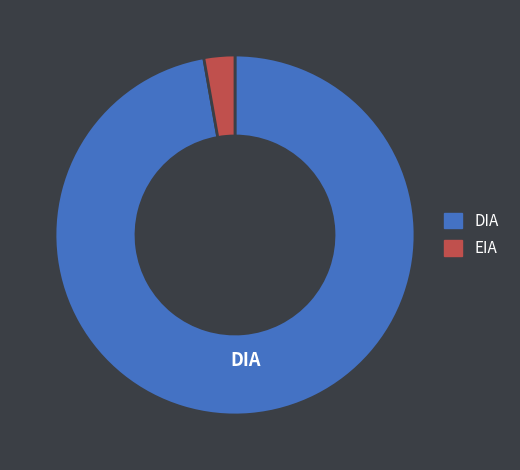

Which slice is the smallest?

EIA